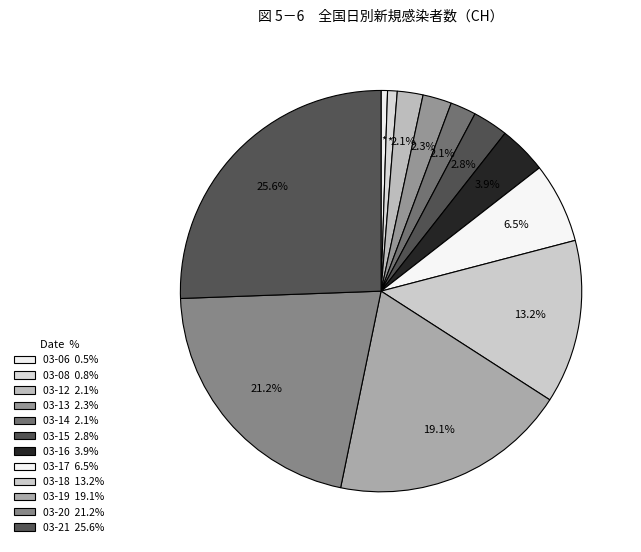

Count the number of slices in the pie.

12